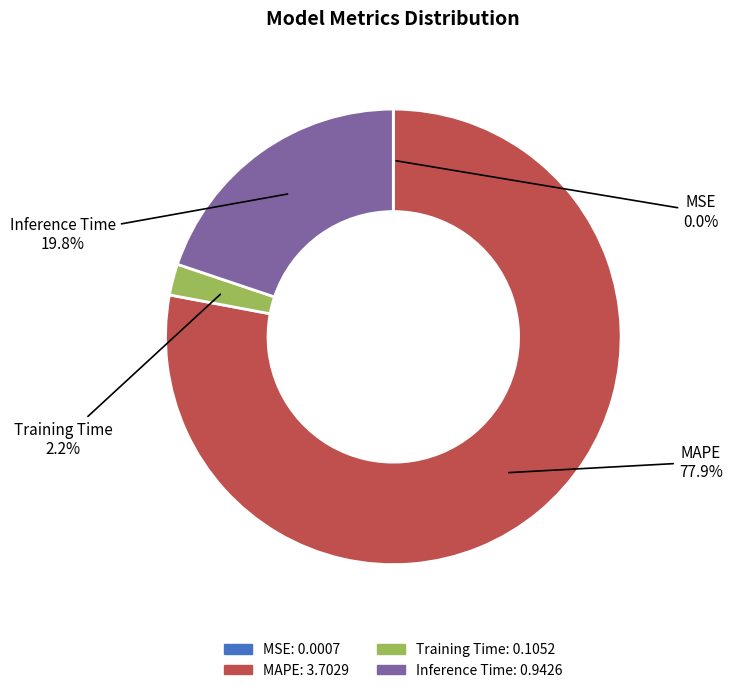

Do Training Time and MAPE together represent more than half of the pie?

Yes